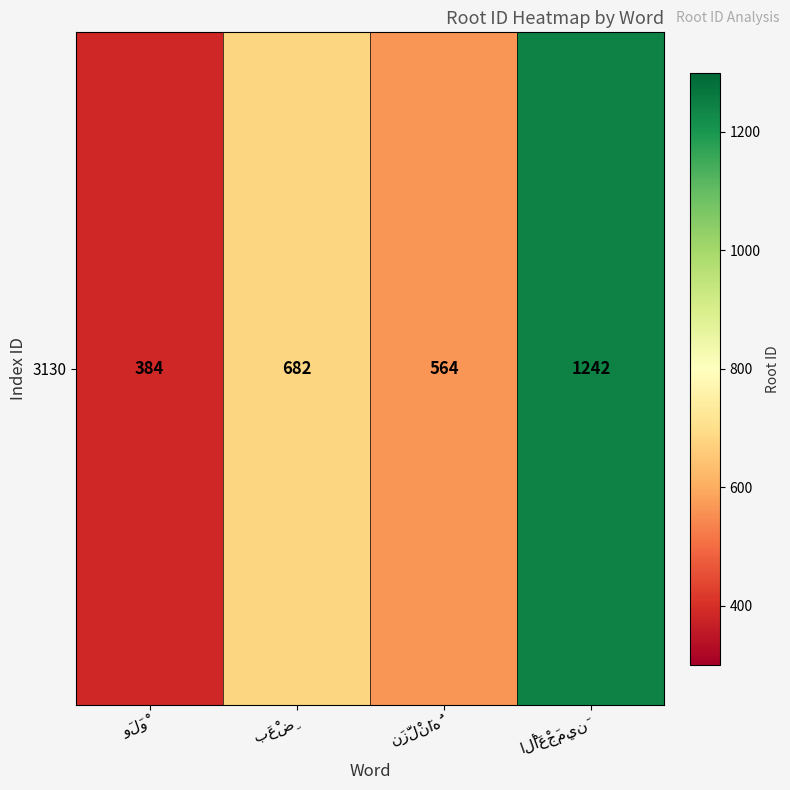

What is the sum of the values at بَعْضِ and وَلَوْ?

1066